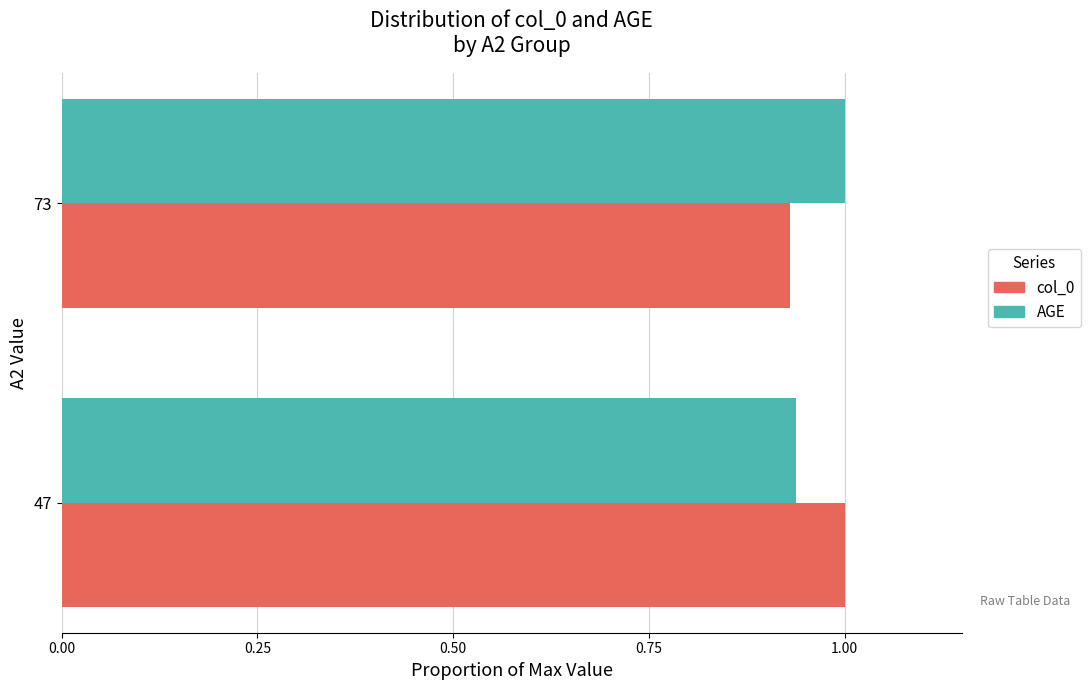

What is the total value across all series at 47?

1.9